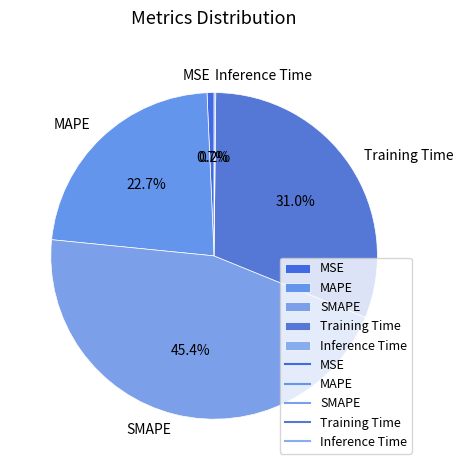

Approximately how many times larger is the value at MAPE compared to SMAPE?

0.5